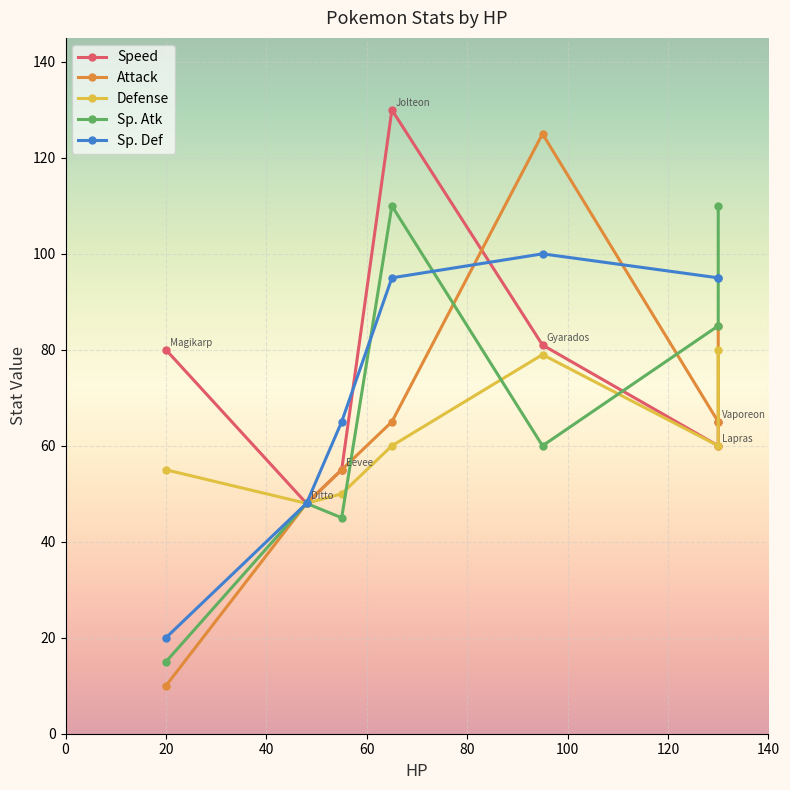

How many values in the Defense series exceed 60?

2